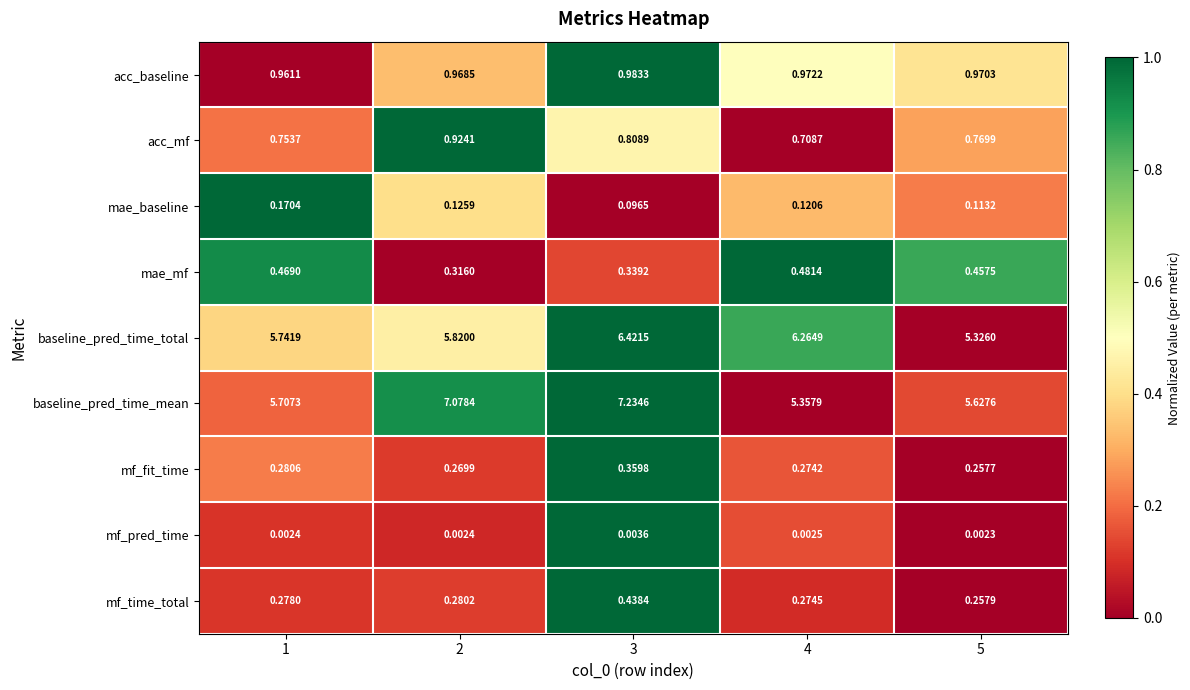

List the series in order of their peak value, highest first.

baseline_pred_time_mean, baseline_pred_time_total, acc_baseline, acc_mf, mae_mf, mf_time_total, mf_fit_time, mae_baseline, mf_pred_time